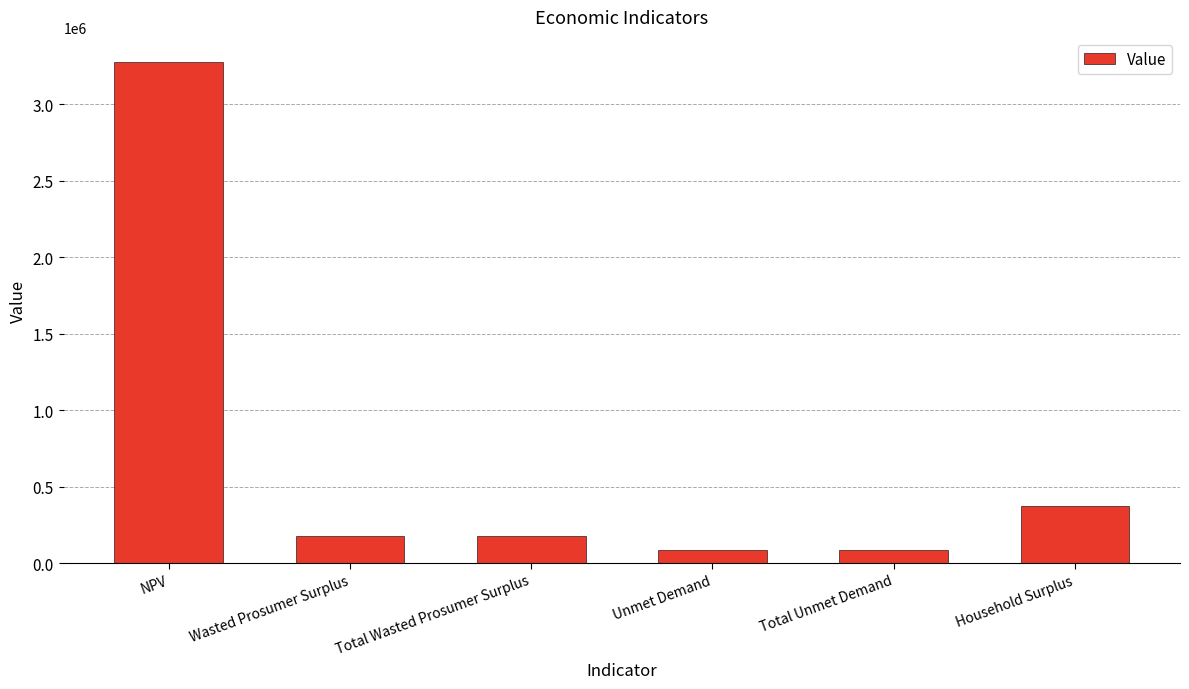

How many distinct data groups are displayed?

1